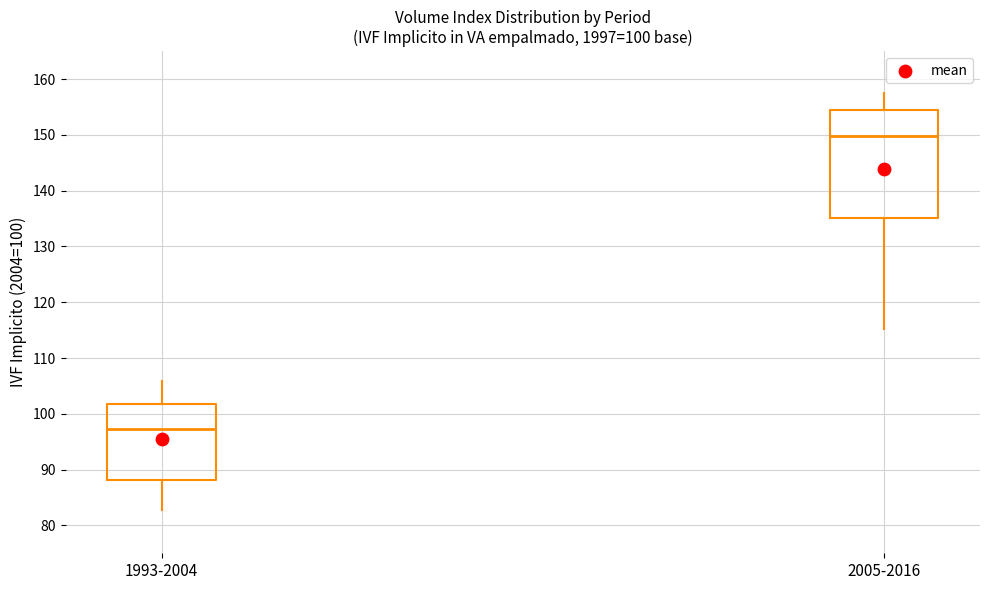

Which box has the lowest median line?

1993-2004